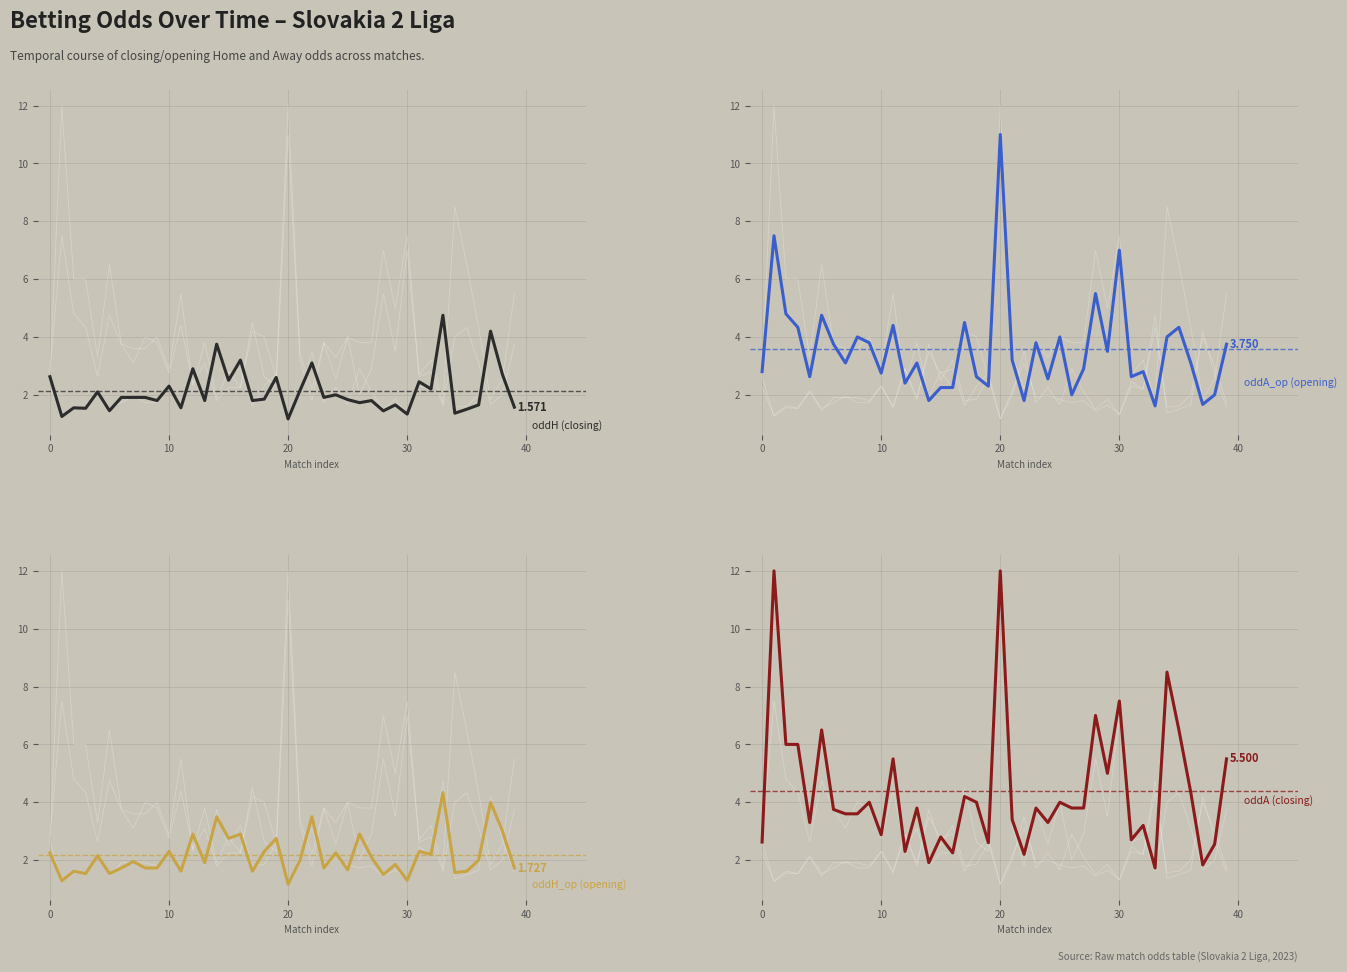

Rank the series by their maximum value, from highest to lowest.

oddA (closing), oddA_op (opening), oddH (closing), oddH_op (opening)